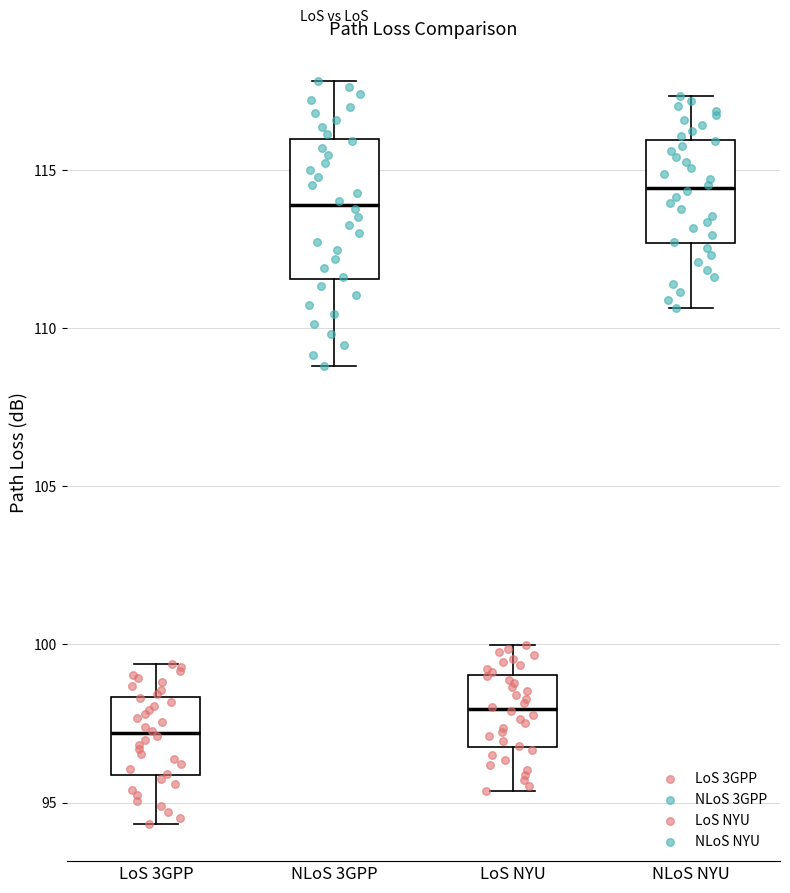

Which box is the tallest, from its lower edge to its upper edge?

NLoS 3GPP